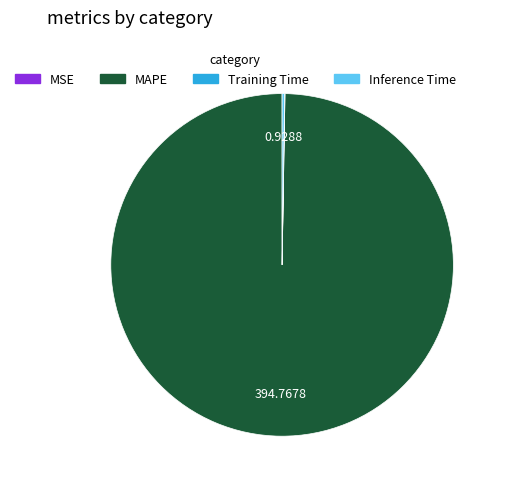

What is the majority slice?

MAPE